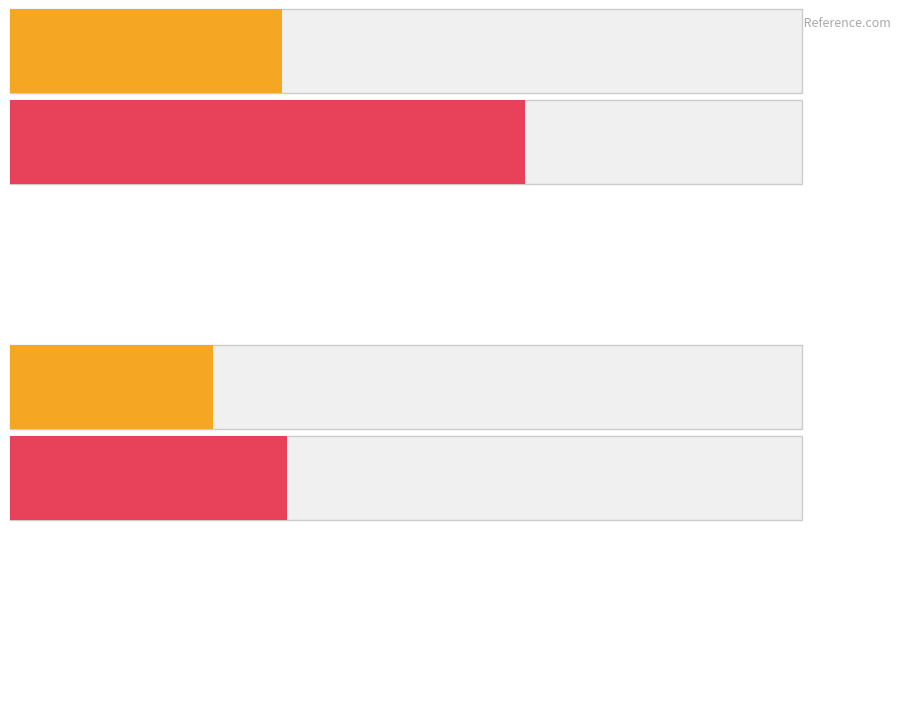

Is the value of HomeScore at 2 greater than the value of AwayScore at 4?

No